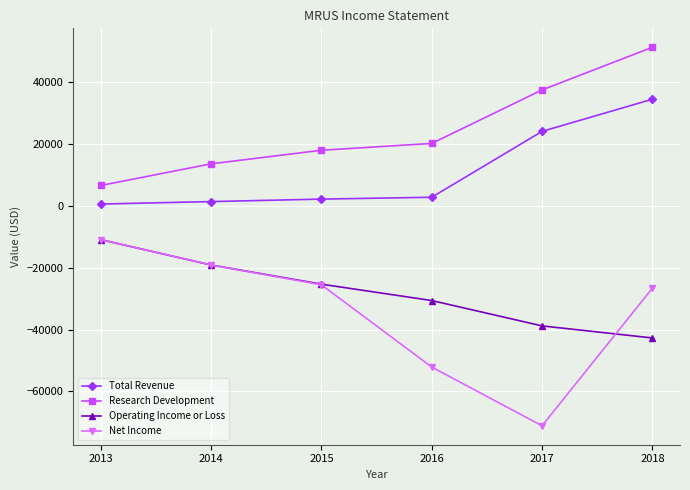

Where does the Operating Income or Loss series first go above -25300?

2013